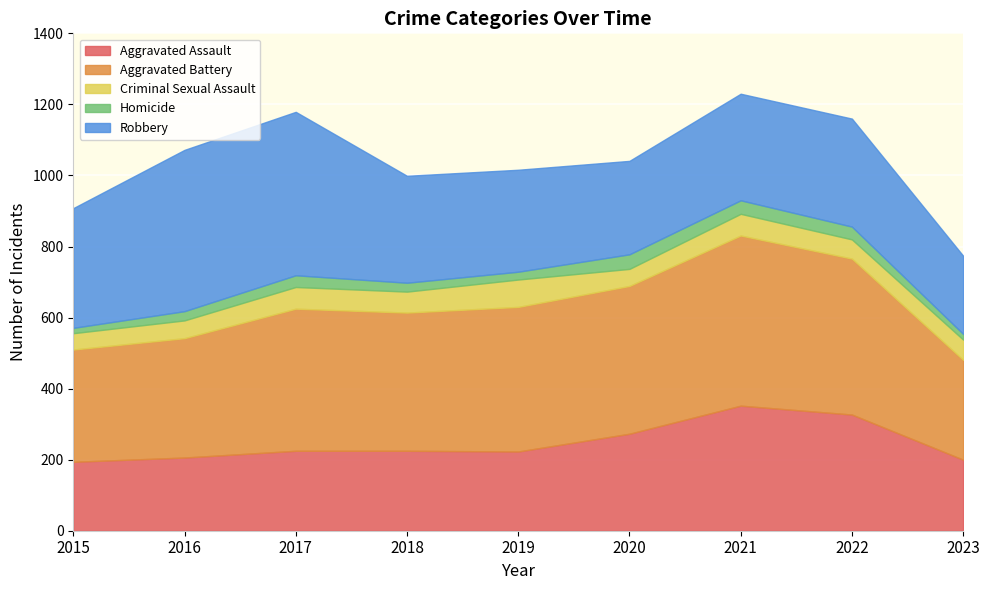

What is the difference between the highest and lowest values at 2017?

427